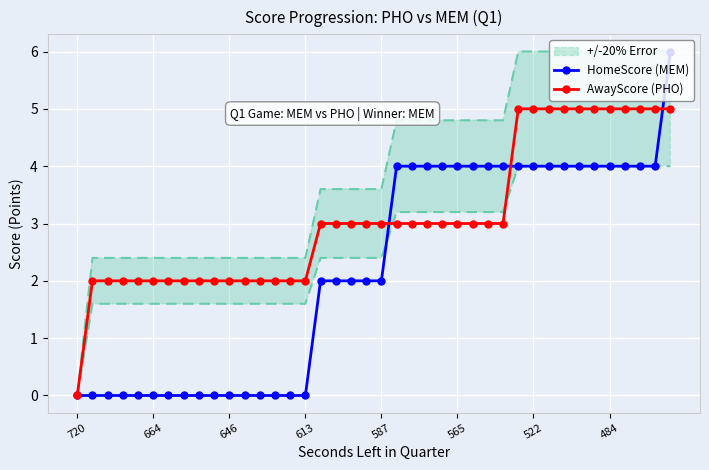

Between 9 and 16, which series saw the biggest shift?

HomeScore (MEM)